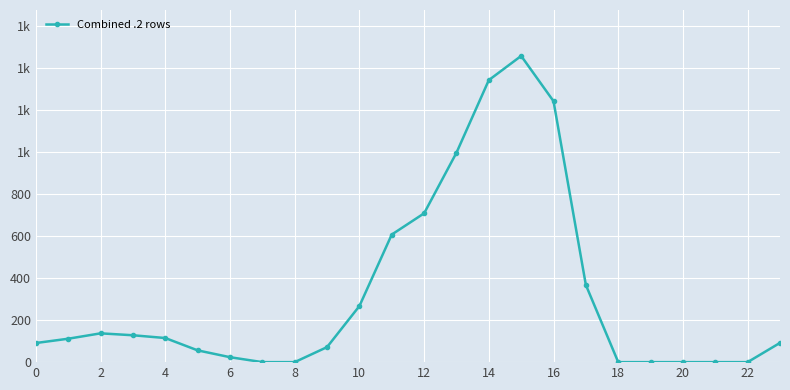

What is the value of the 10th point from the left?

71.5